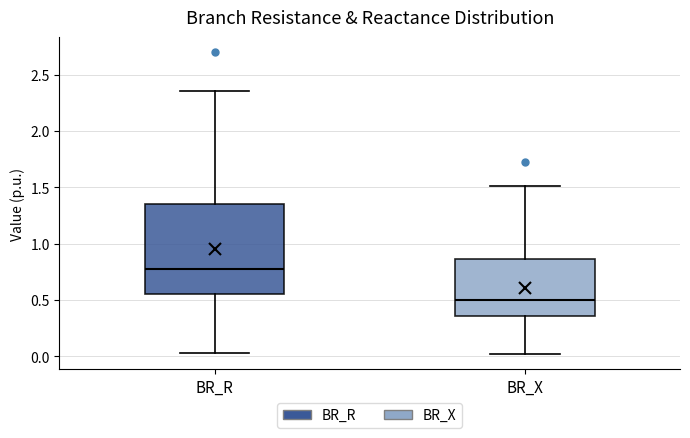

Comparing the boxes themselves (not the whiskers), which one is the tallest?

BR_R